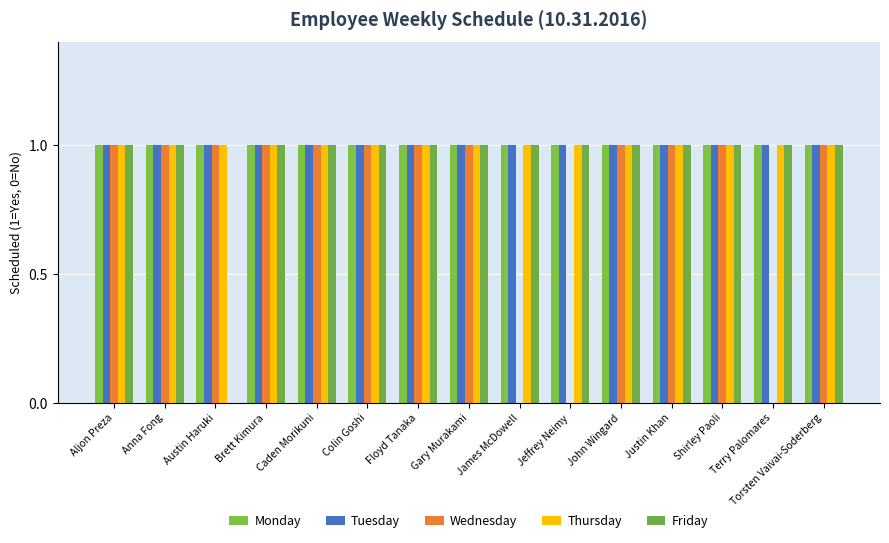

How many groups of bars are there?

15